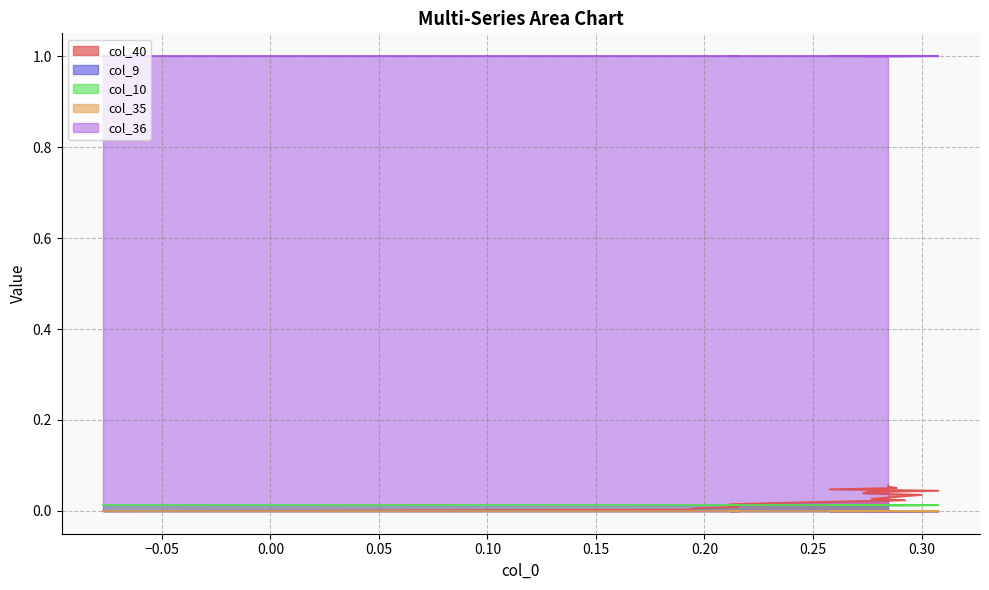

What is the value of the col_40 point at the 20th from the left?

0.1